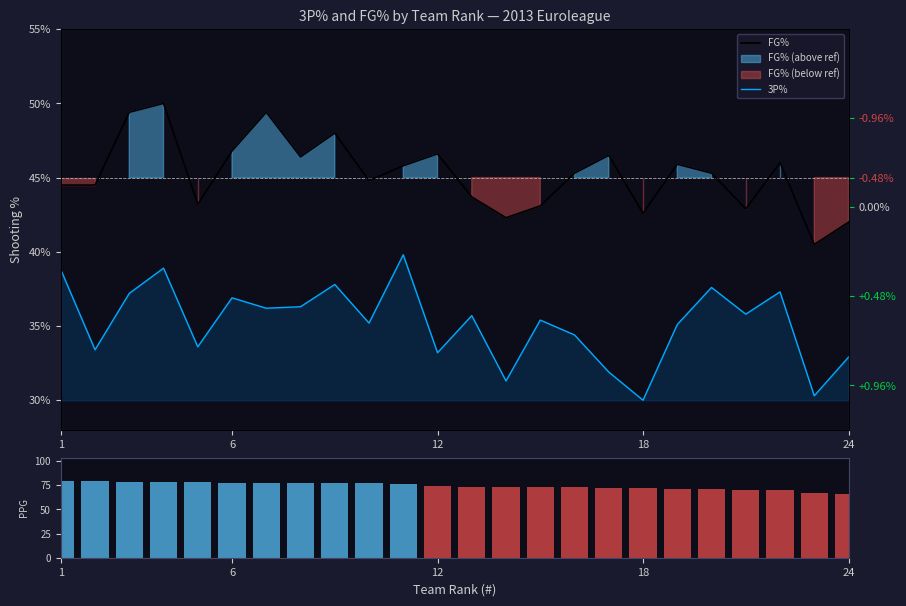

Reading right to left, transcribe all the data shown in this chart.

FG%: 0.4	0.4	0.5	0.4	0.5	0.5	0.4	0.5	0.5	0.4	0.4	0.4	0.5	0.5	0.4	0.5	0.5	0.5	0.5	0.4	0.5	0.5	0.4	0.4
3P%: 0.3	0.3	0.4	0.4	0.4	0.4	0.3	0.3	0.3	0.4	0.3	0.4	0.3	0.4	0.4	0.4	0.4	0.4	0.4	0.3	0.4	0.4	0.3	0.4
PPG: 66.3	67.0	70.0	70.4	70.8	71.1	72.2	72.5	72.8	72.9	73.1	73.6	74.3	76.0	77.1	77.3	77.4	77.4	77.9	78.2	78.3	78.6	79.4	79.8